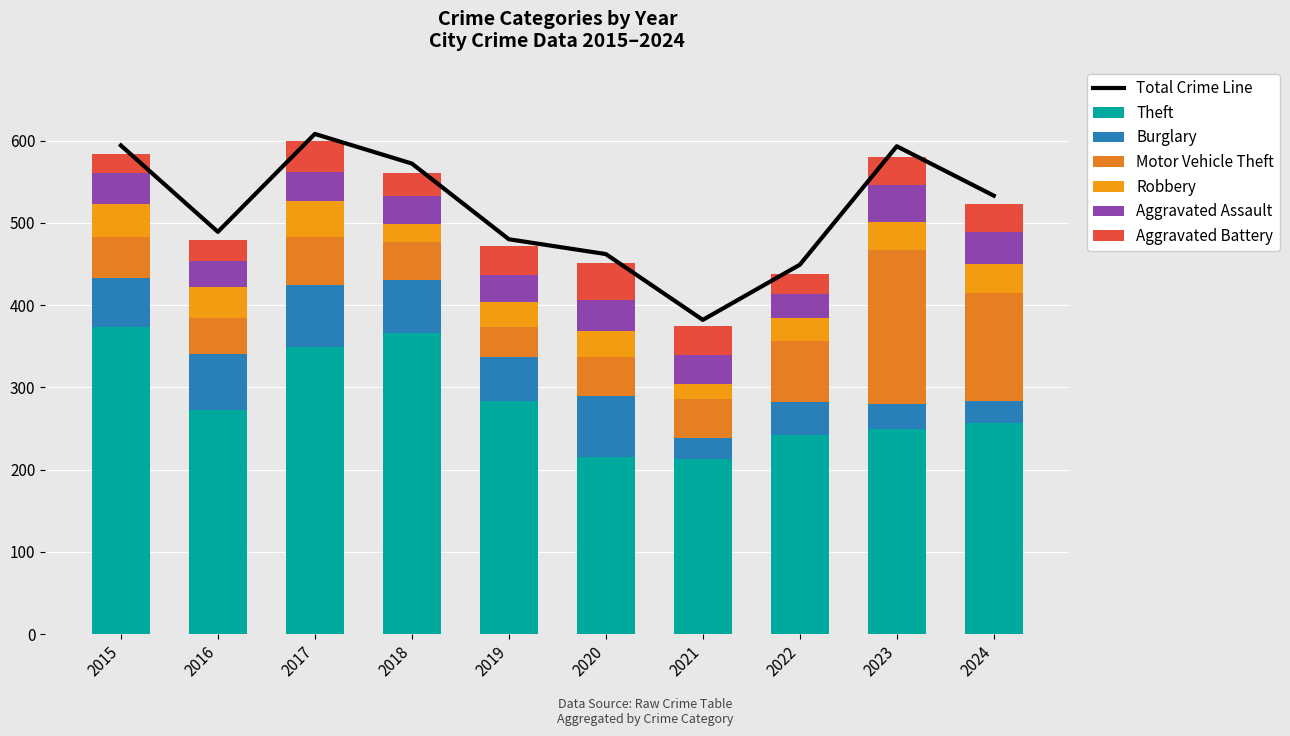

Where does the Aggravated Battery series first go above 34?

2017